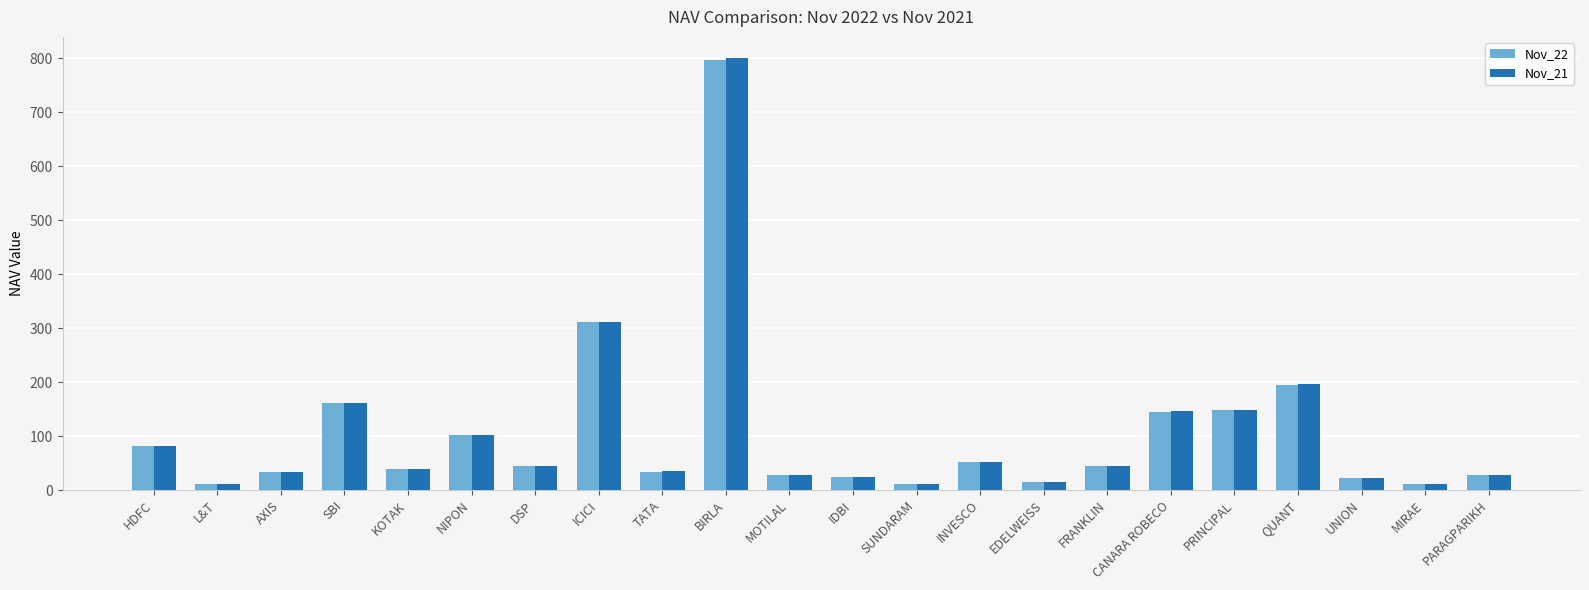

What position from the right is KOTAK?

18